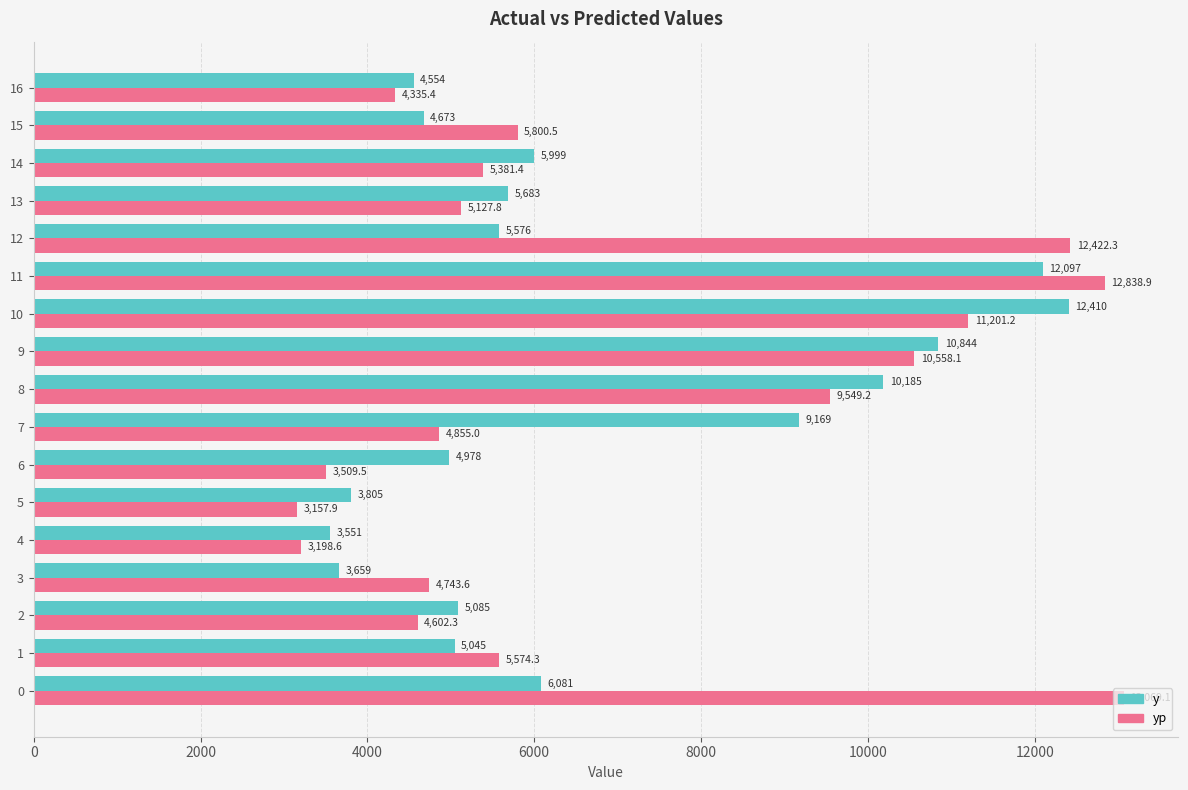

What value does the yp series have at 4?

3198.6